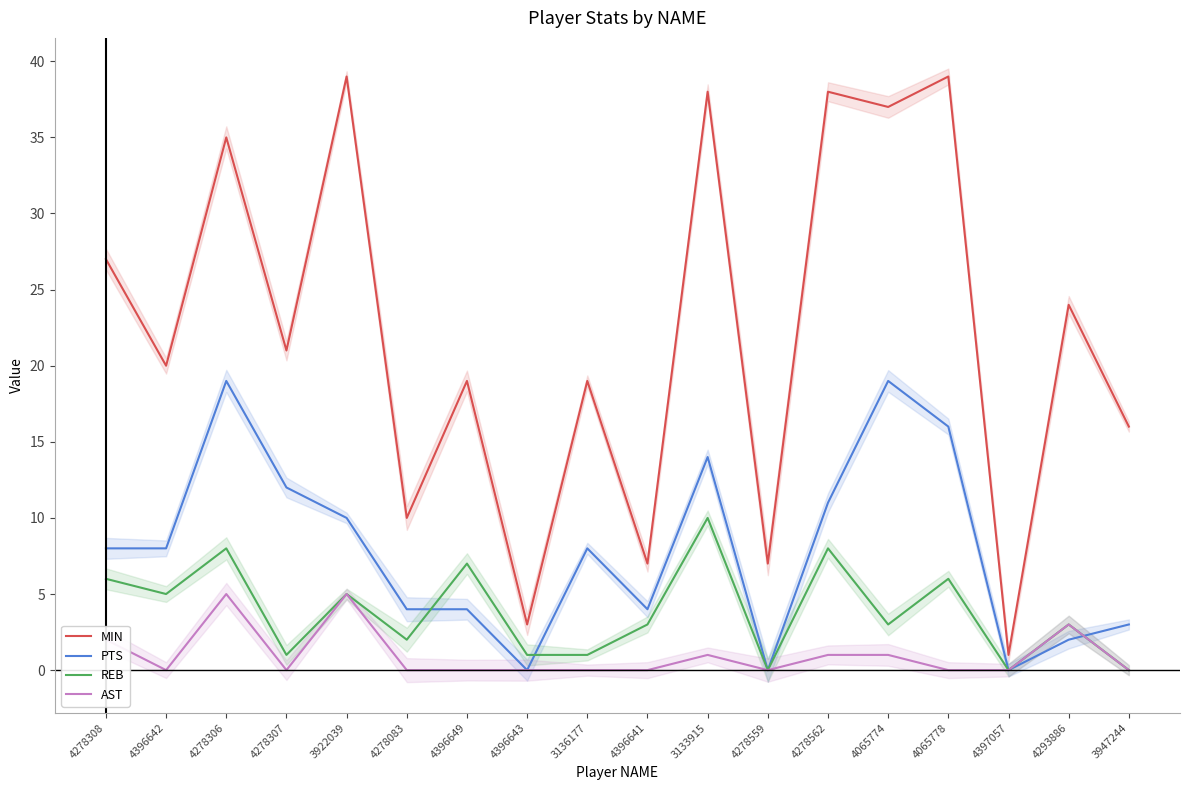

The value of PTS at 4396649 is 6. True or false?

False